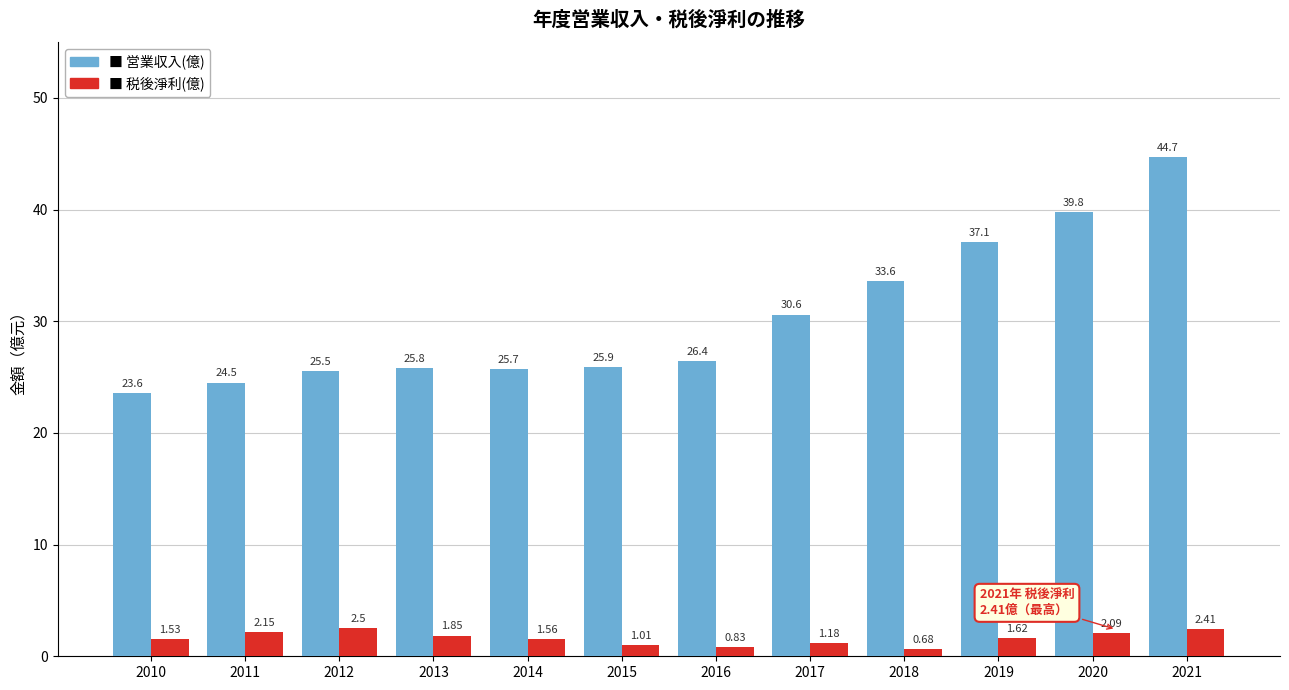

What is the difference between the highest and lowest values at 2021?

42.3